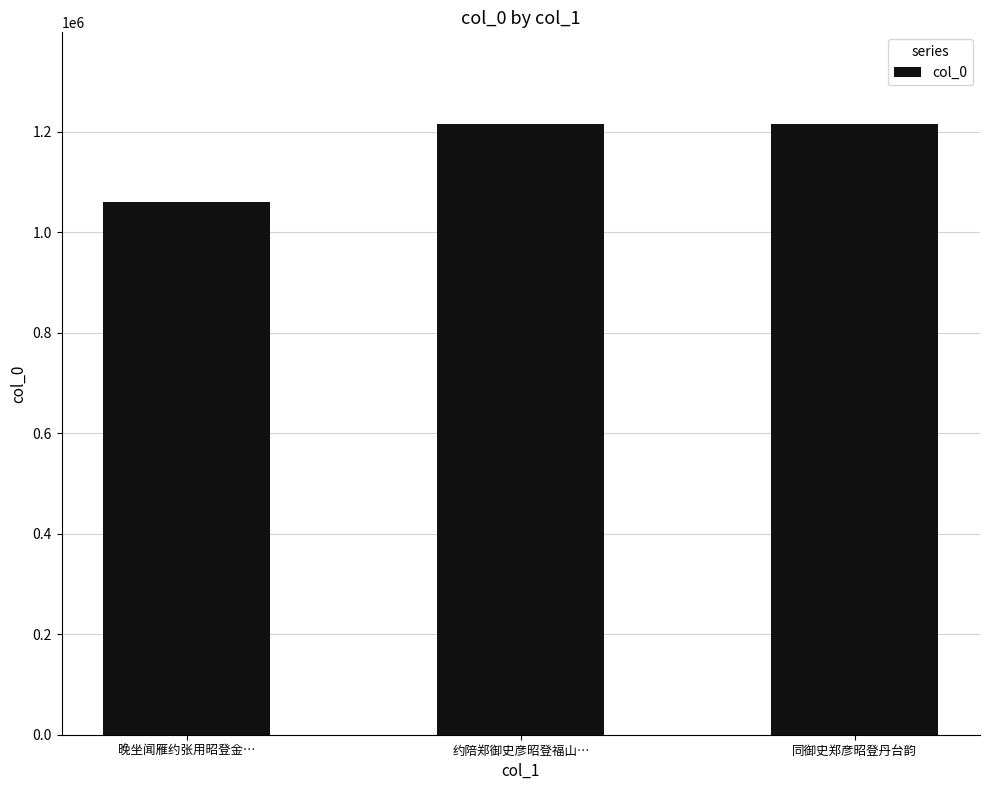

Which category has the lowest value across all series?

晚坐闻雁约张用昭登金…